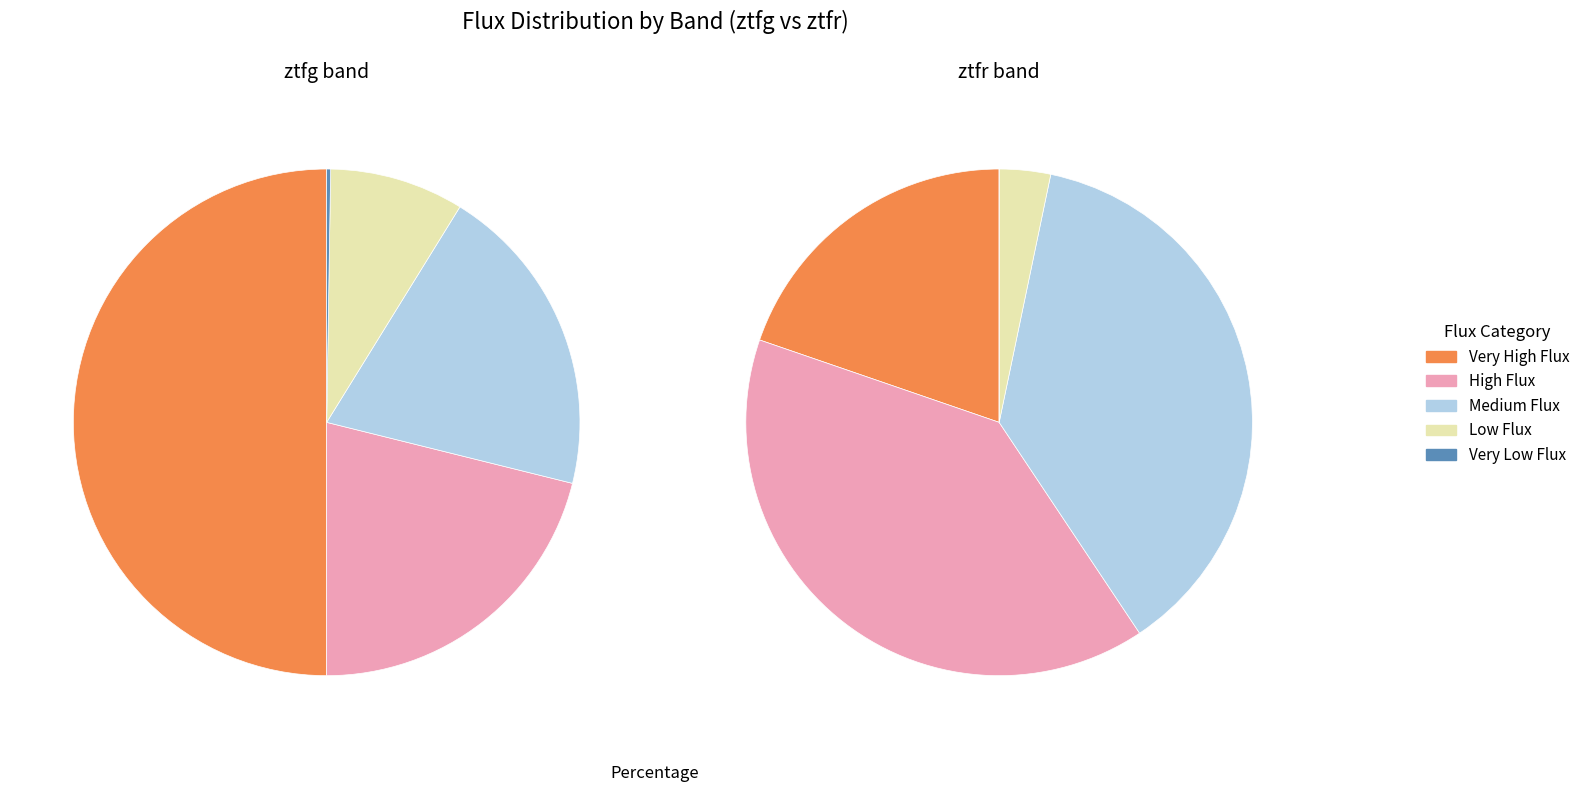

Combined, what portion of the pie is ztfr and ztfg?

100.0%